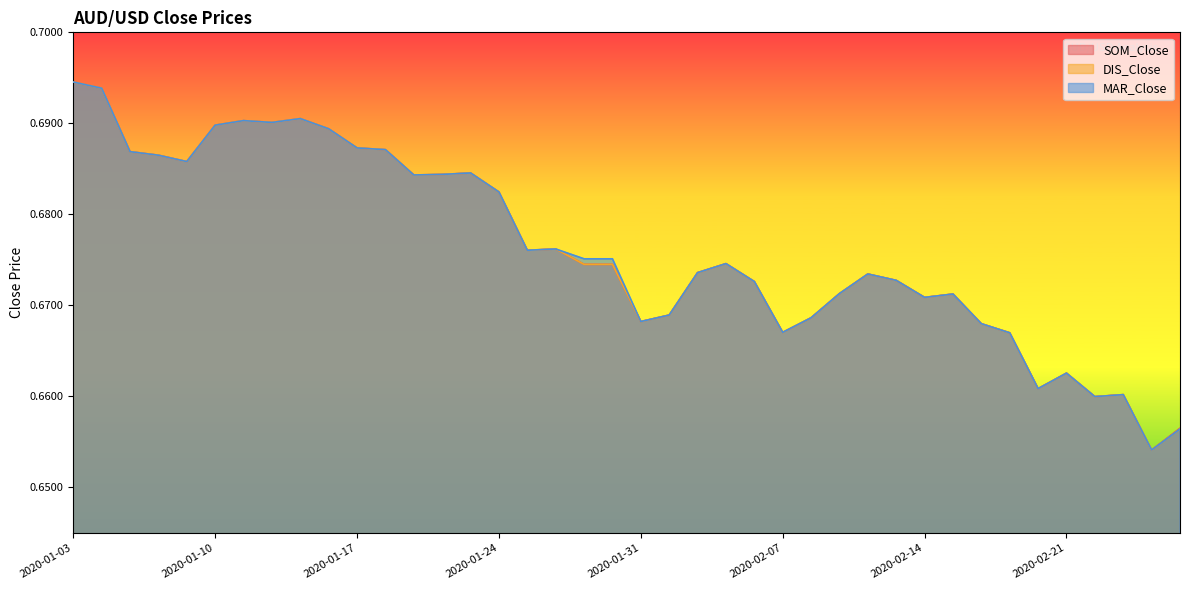

What is the sum of the MAR_Close values at 2020-01-20 and 2020-01-29?

1.4